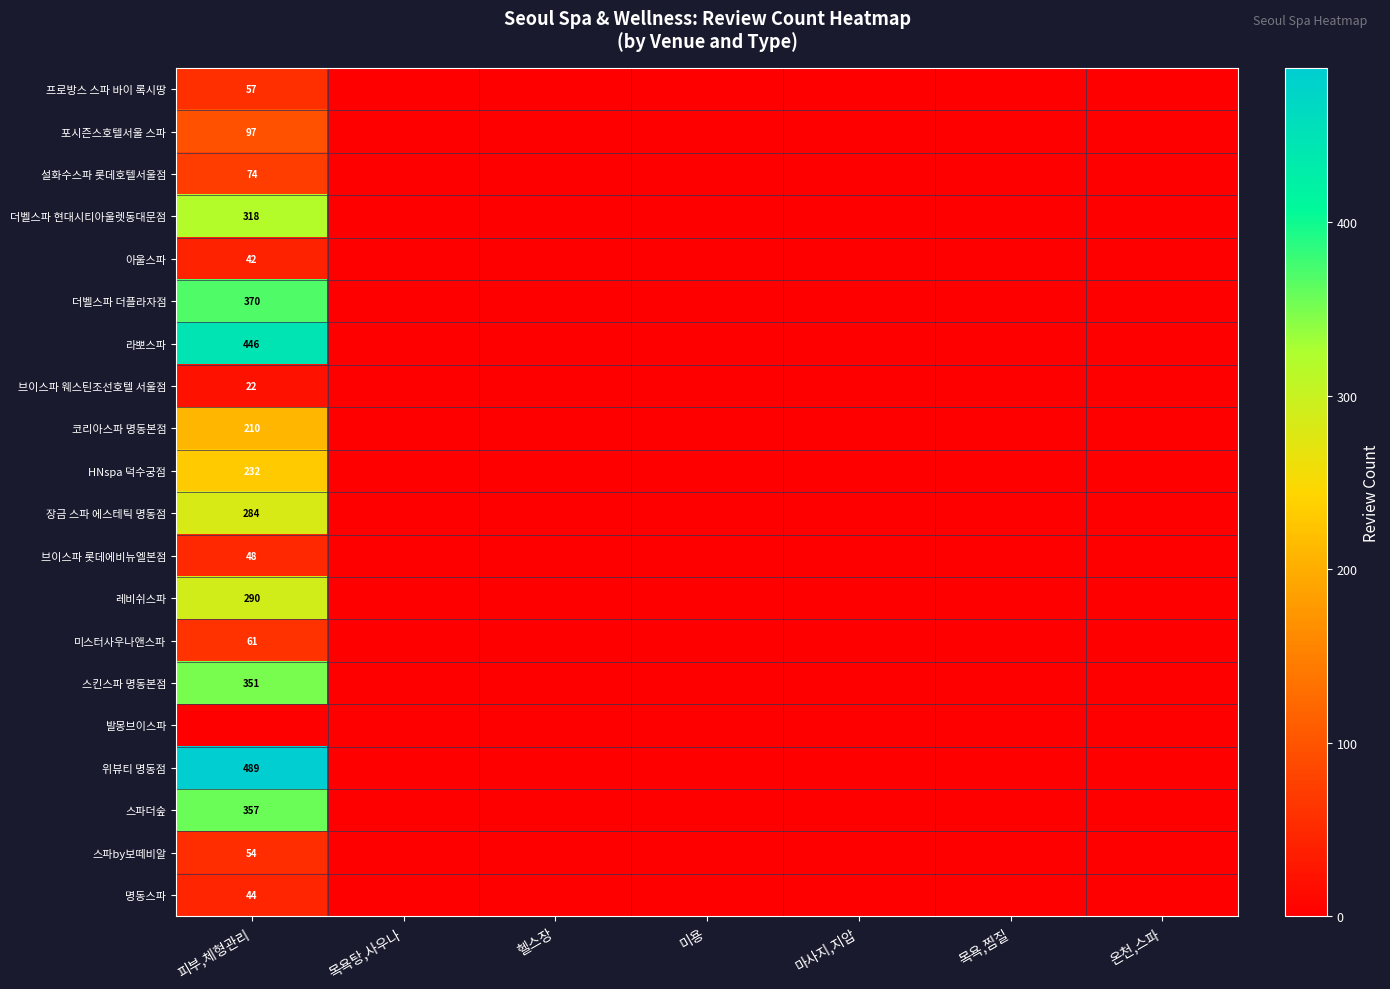

The value of 설화수스파 롯데호텔서울점 at 피부,체형관리 is 18. True or false?

False